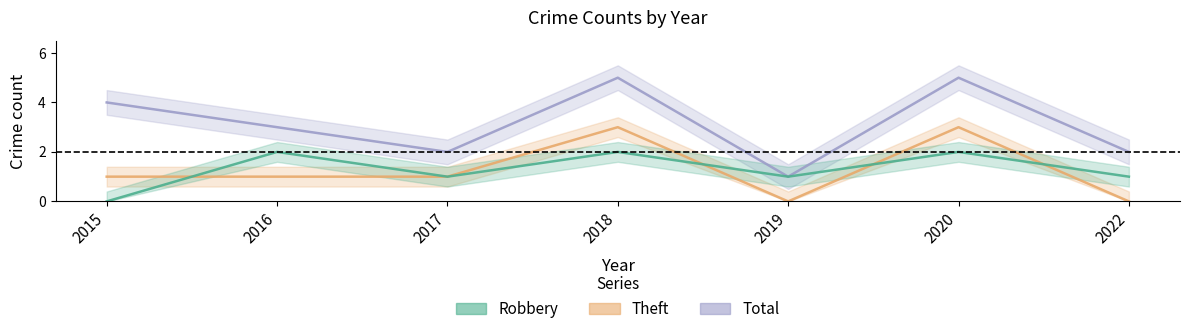

How many lines are shown in the chart?

3